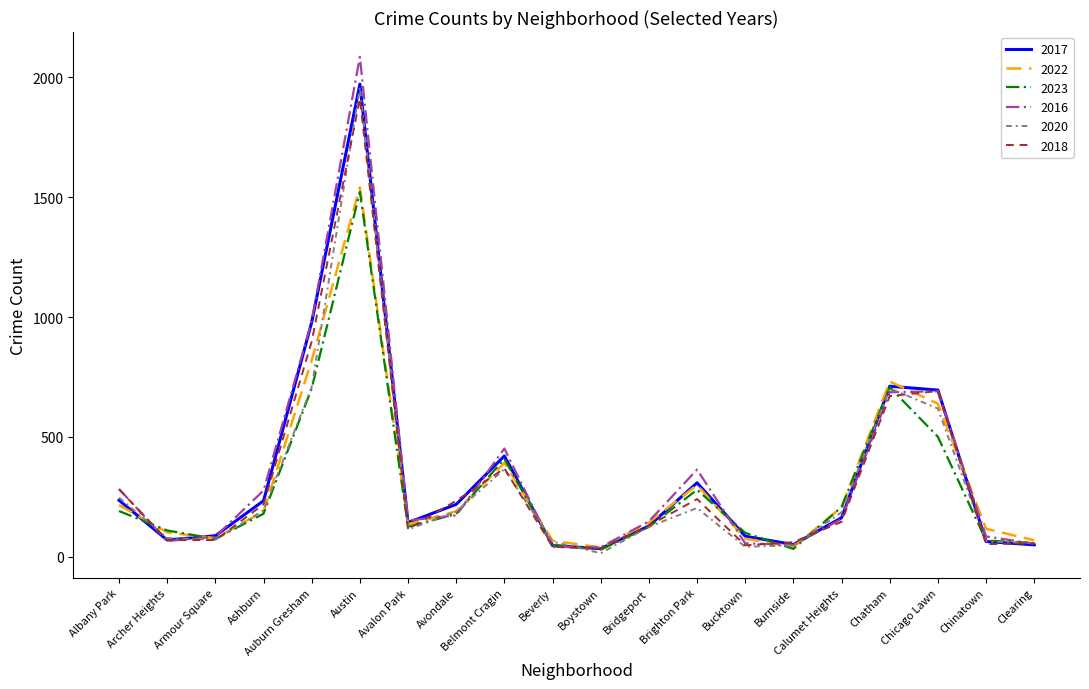

How many lines are shown in the chart?

6